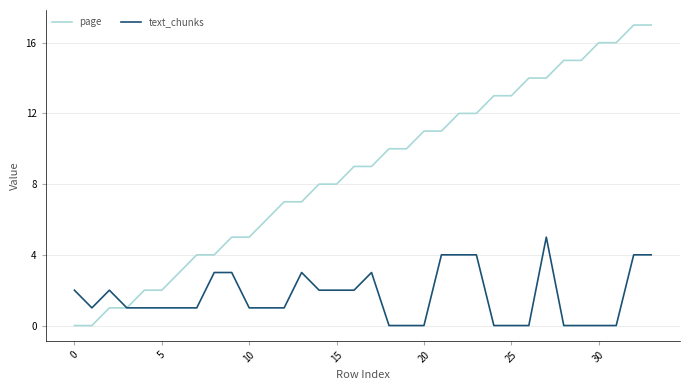

Which series has the largest total across all categories?

page